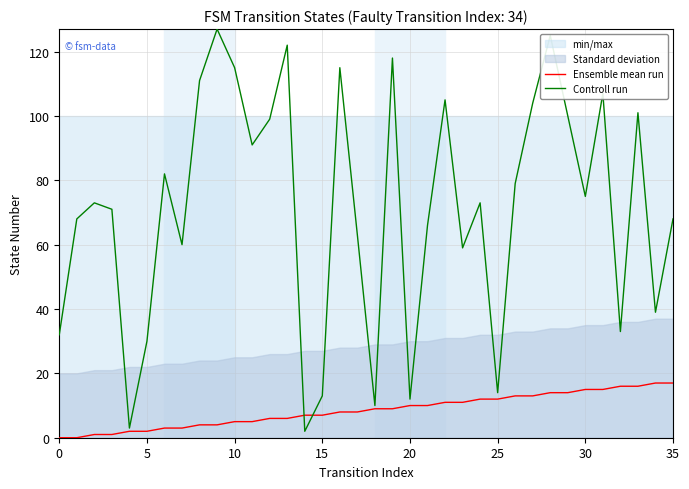

How many lines are shown in the chart?

2